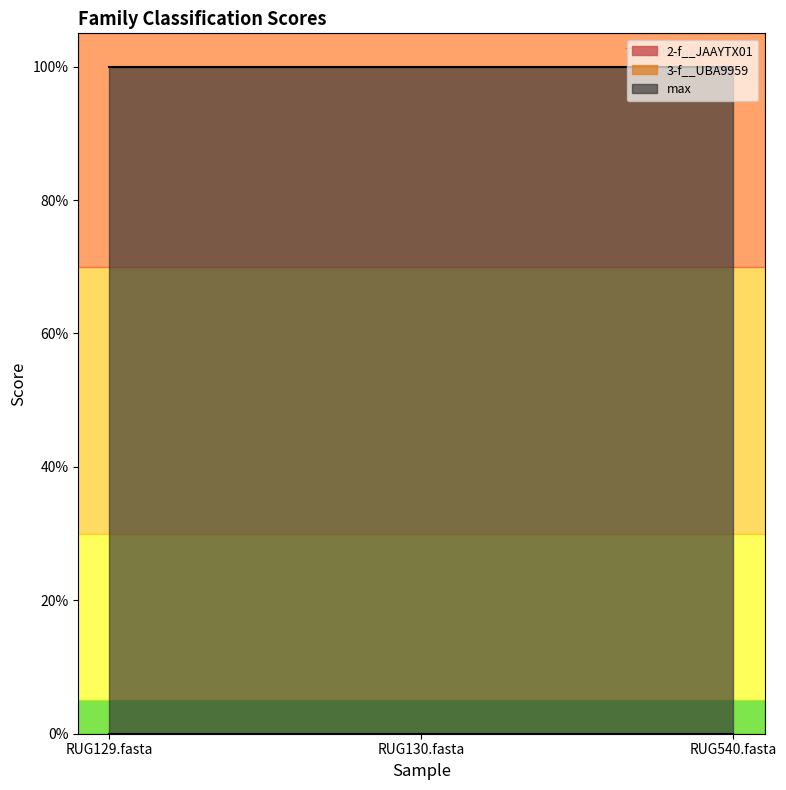

At how many categories does at least one series exceed 0?

3